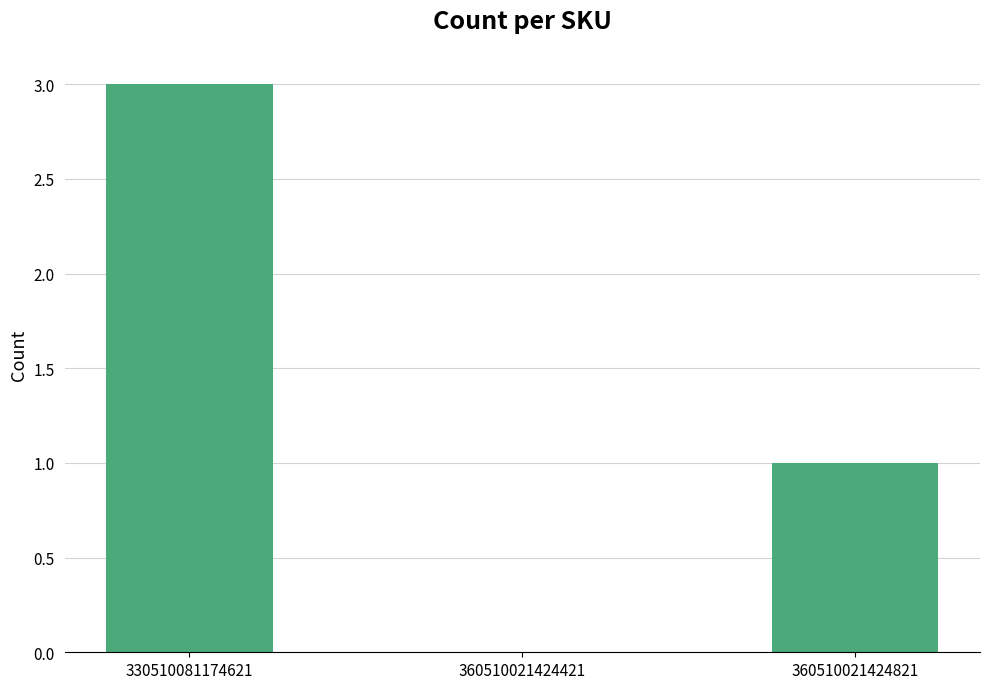

What is the difference between the values at 360510021424821 and 330510081174621?

2